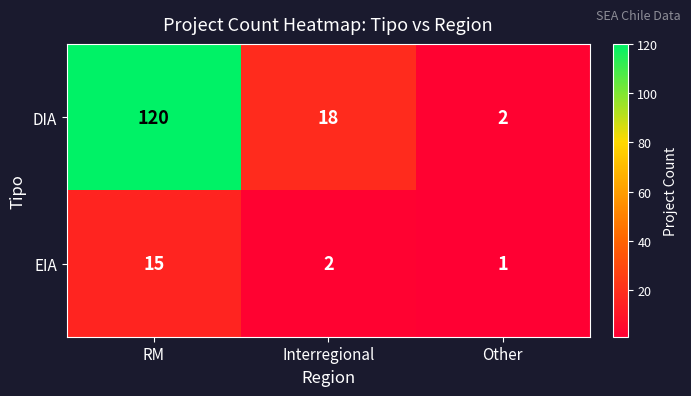

Reading right to left, list all the values displayed in this chart.

DIA: 2	18	120
EIA: 1	2	15